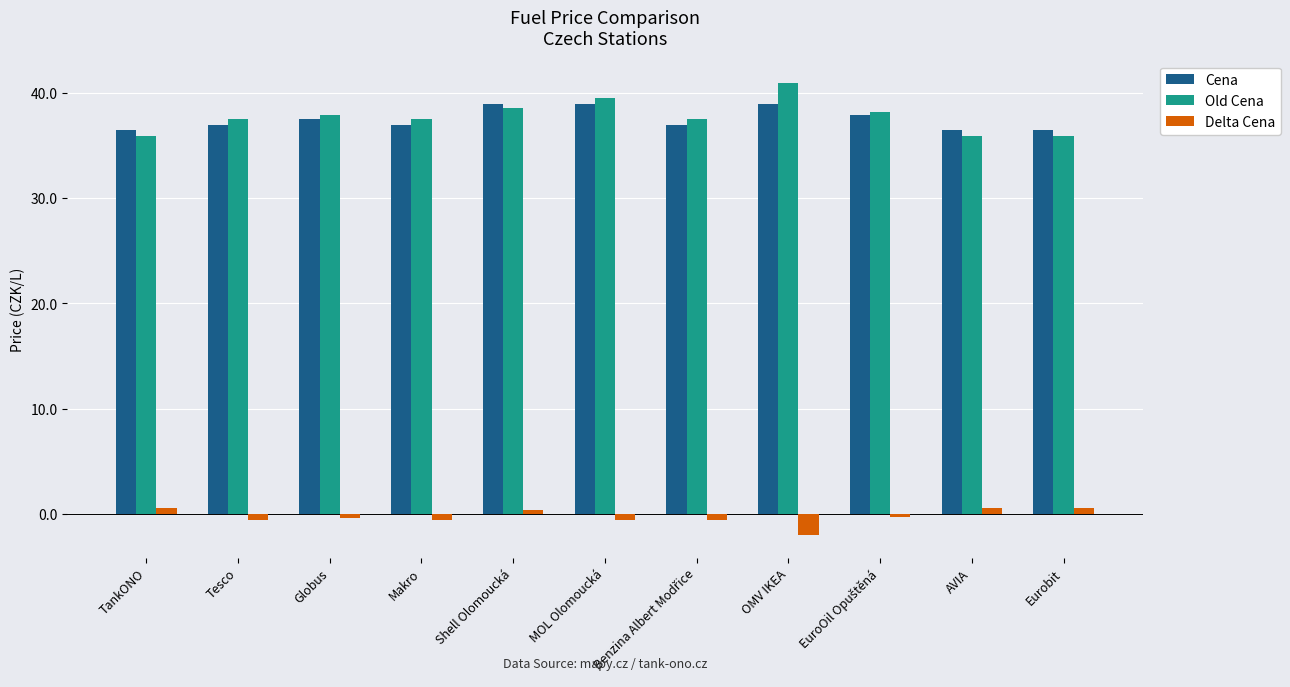

Which label corresponds to the largest value in the chart?

OMV IKEA